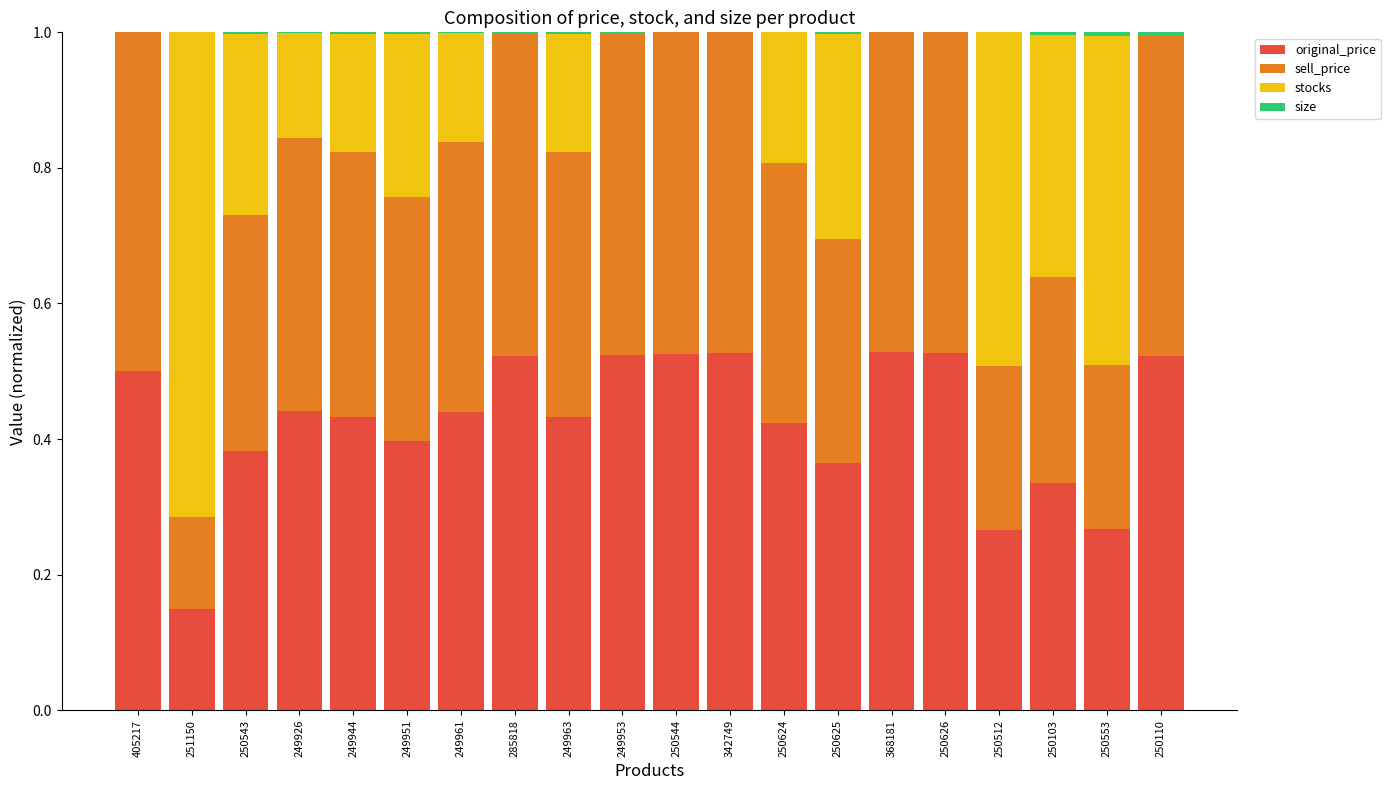

What is the sum of all original_price values?

8.5